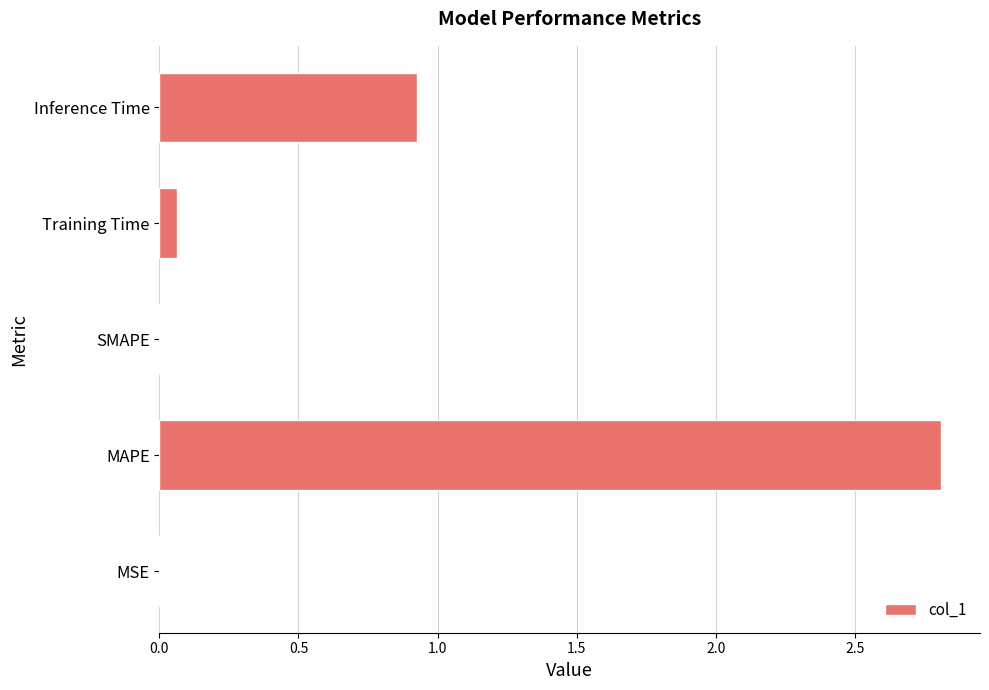

What is the sum of all values?

3.8